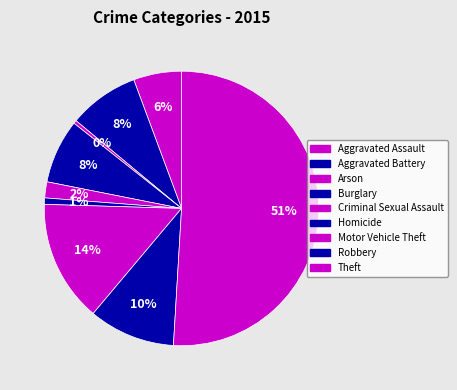

What is the ratio of the value at Homicide to the value at Arson?

2.0